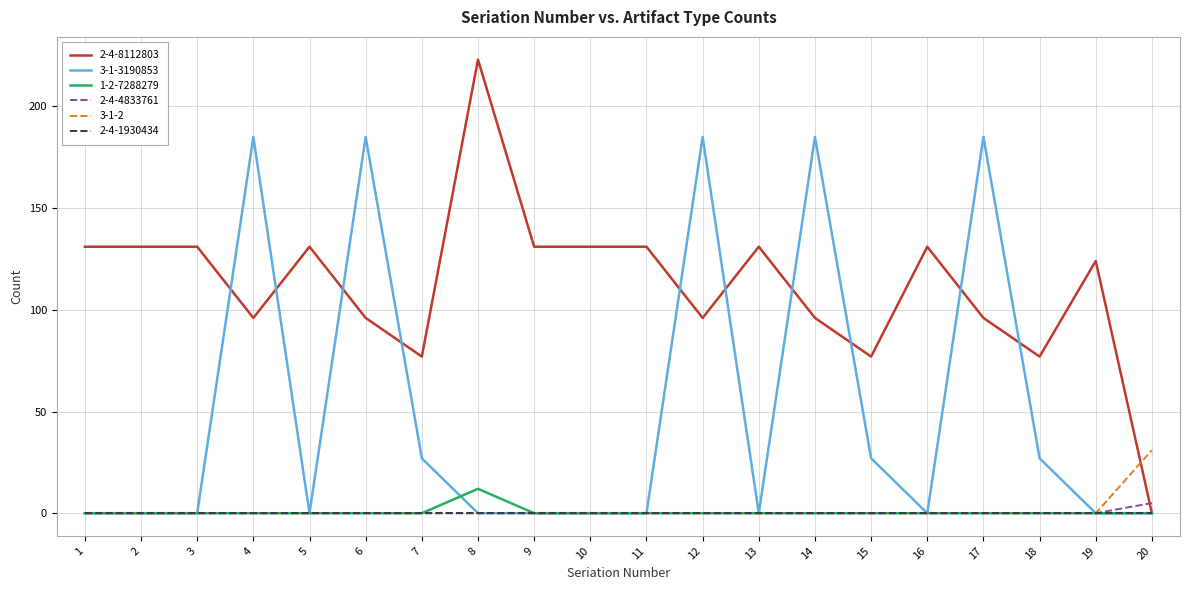

The value of 3-1-3190853 at 5 is 0. True or false?

True